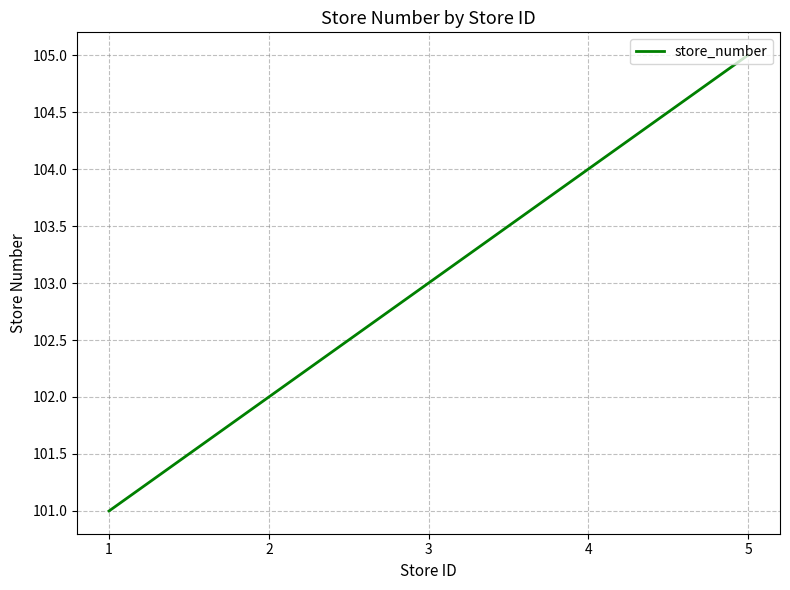

Which label corresponds to the smallest value in the chart?

1